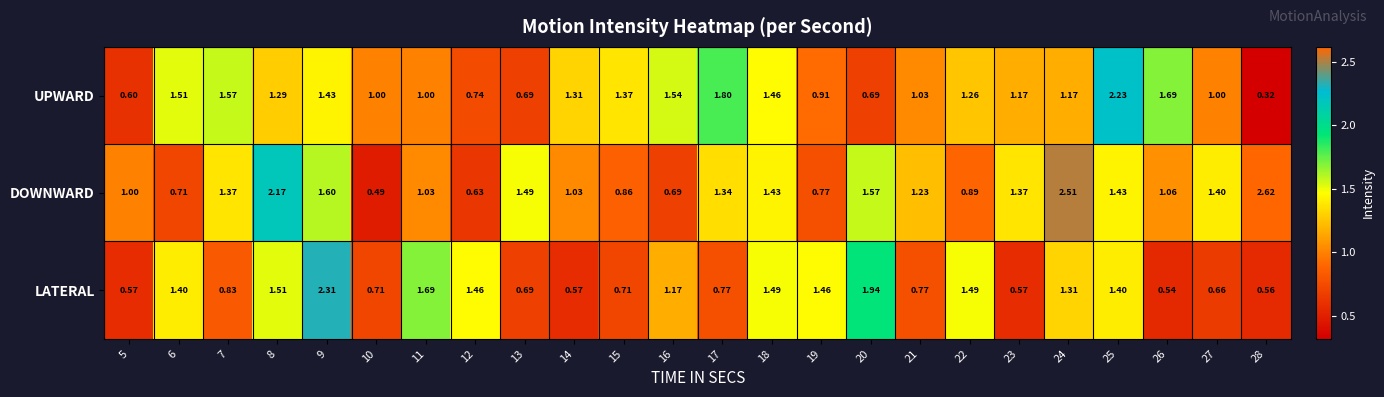

Which series has the widest spread of values?

DOWNWARD